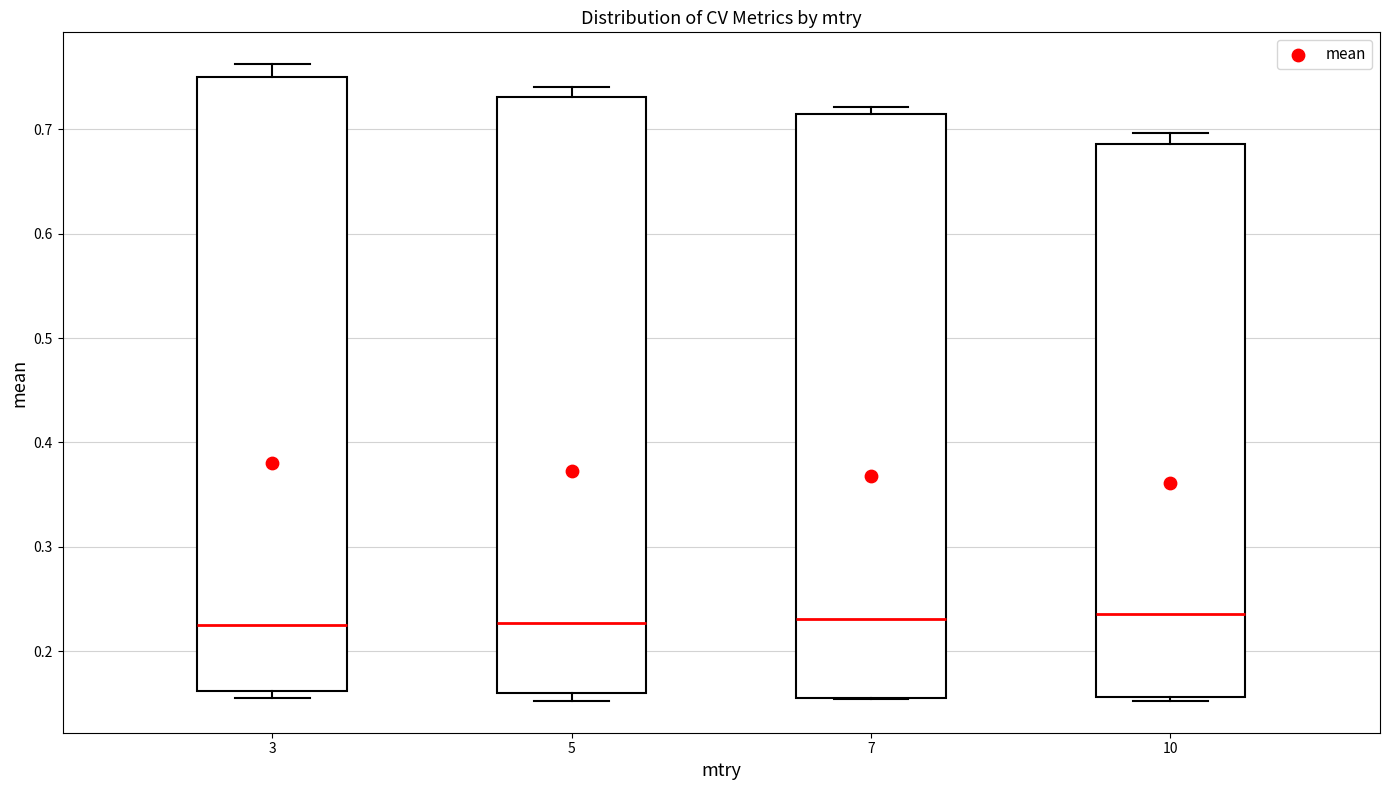

Where does the median line of the box at x = 3 sit on the y-axis? The values are not printed on the chart, so give them approximately, as read against the axis.

0.22